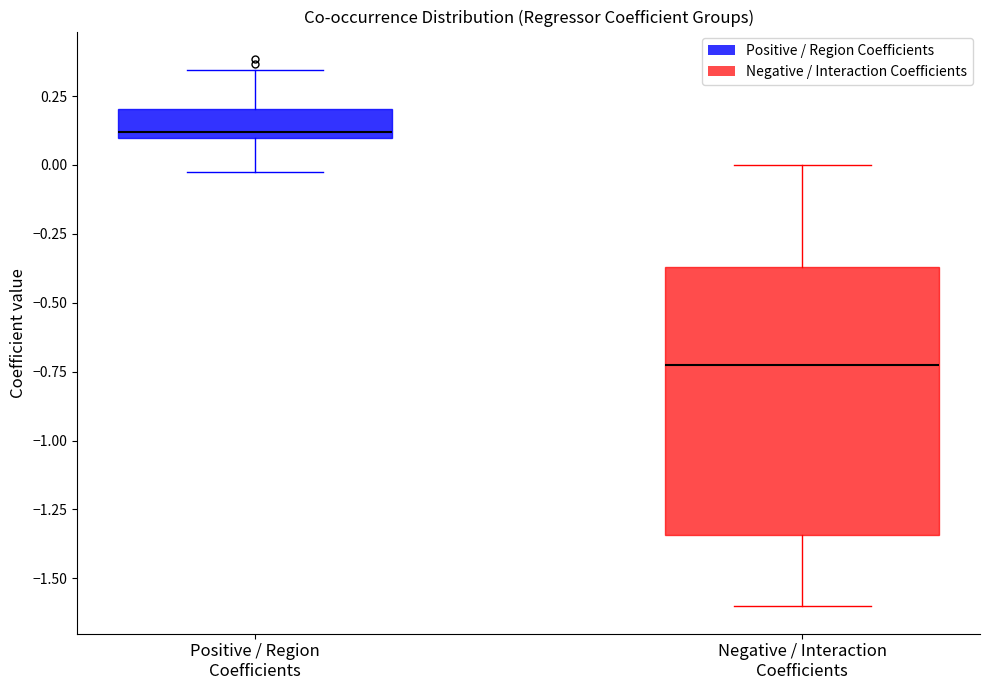

Where does the lower whisker of the box for Positive / Region Coefficients end on the y-axis? The values are not printed on the chart, so give them approximately, as read against the axis.

-0.05